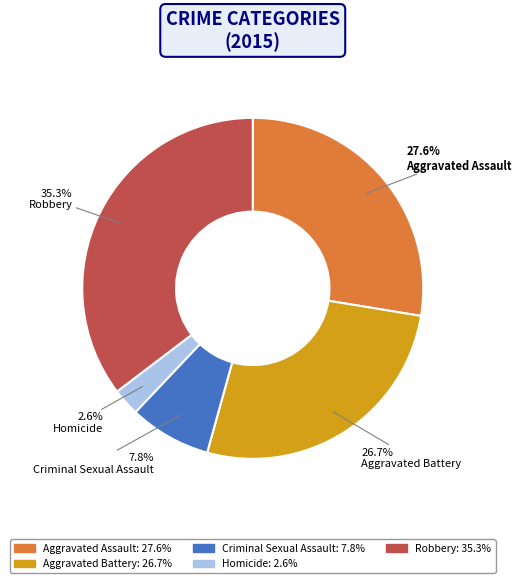

Between Homicide and Robbery, which is larger?

Robbery